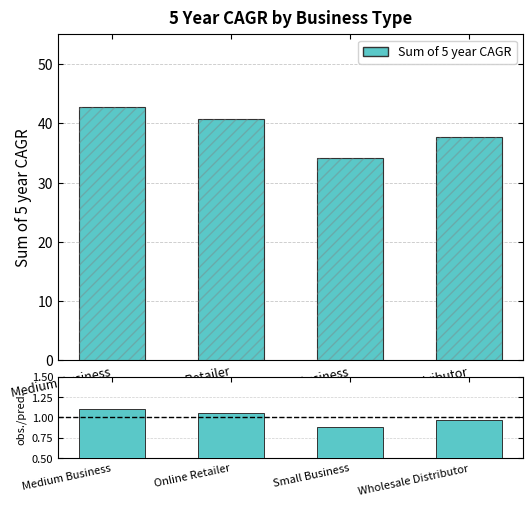

What value does the obs./pred. series have at Online Retailer?

1.1